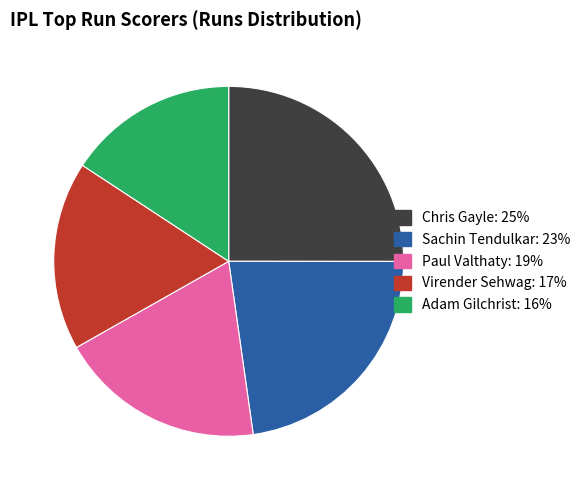

What is the ratio of the value at Virender Sehwag: 17% to the value at Sachin Tendulkar: 23%?

0.8